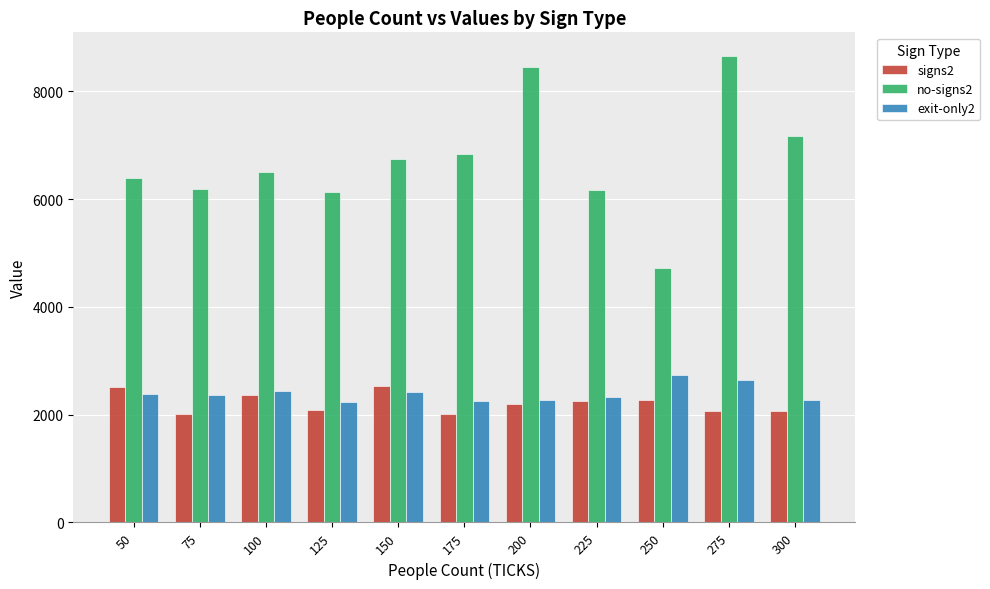

Is it true that signs2 equals 828.8 at 275?

False